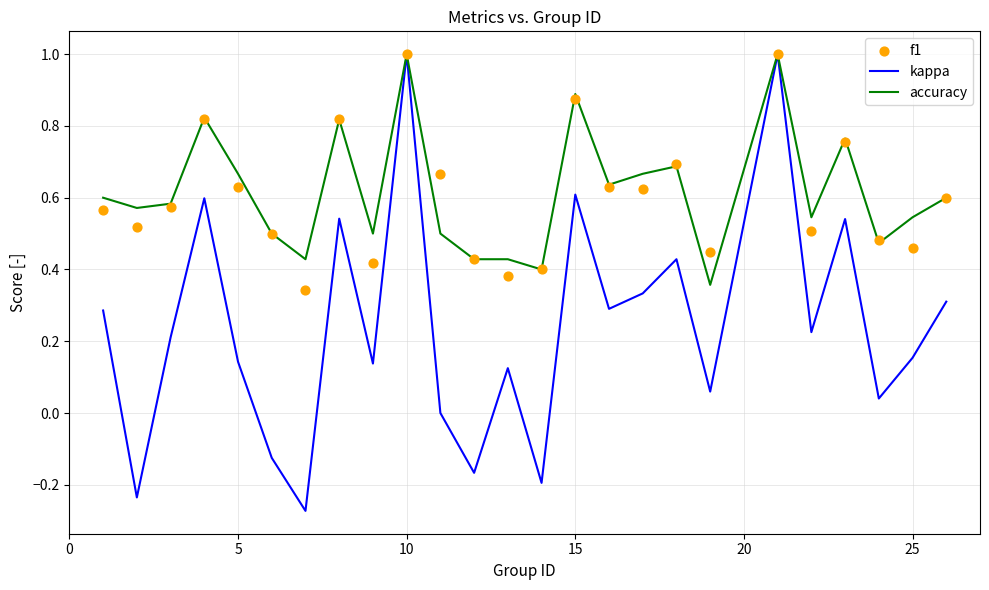

At how many categories does at least one series exceed 0?

25